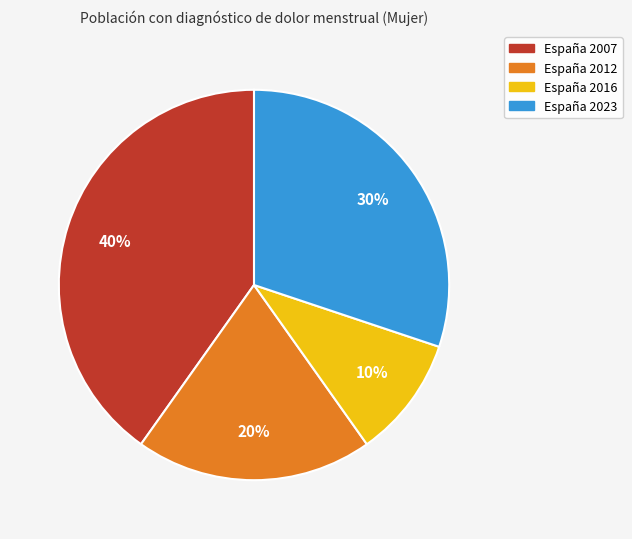

Count the number of slices in the pie.

4